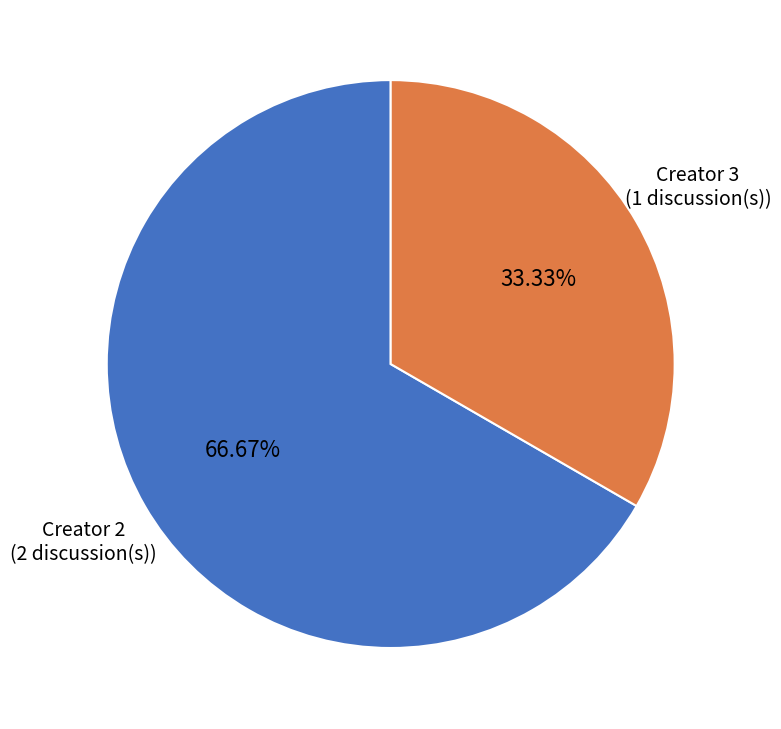

Combined, do Creator 3 (1 discussion(s)) and Creator 2 (2 discussion(s)) account for over 50%?

Yes